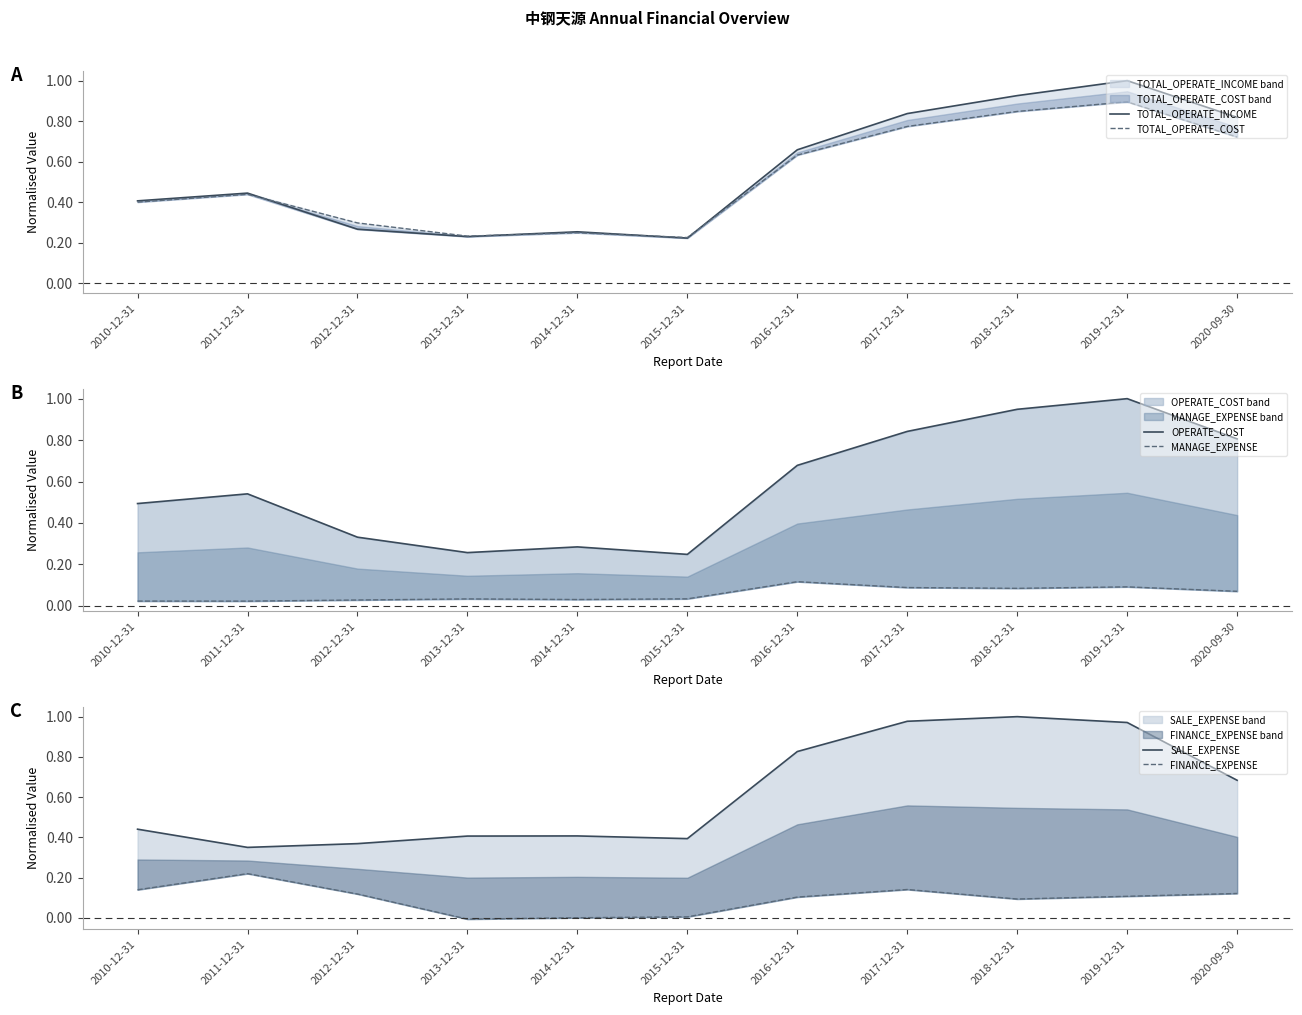

Rank the categories by MANAGE_EXPENSE value from highest to lowest.

2016-12-31, 2019-12-31, 2017-12-31, 2018-12-31, 2020-09-30, 2015-12-31, 2013-12-31, 2014-12-31, 2012-12-31, 2010-12-31, 2011-12-31